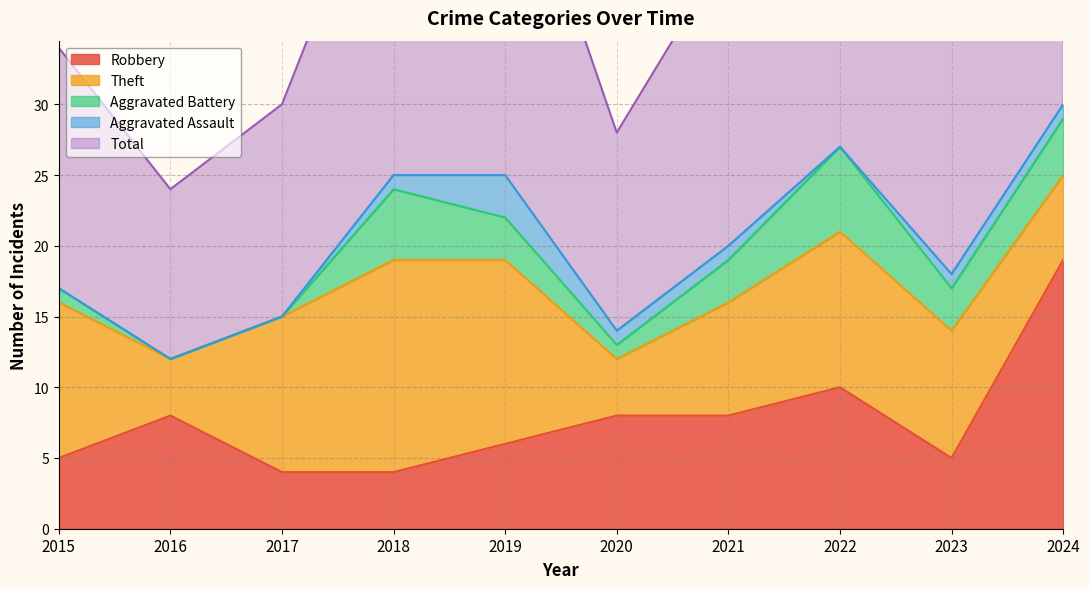

What value does the Total series have at 2022, to the nearest 5?

30